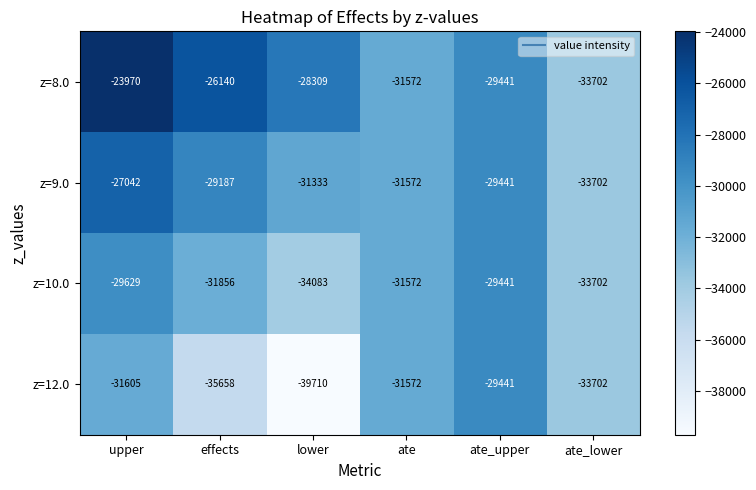

List the series in order of their overall mean, highest first.

z=8.0, z=9.0, z=10.0, z=12.0